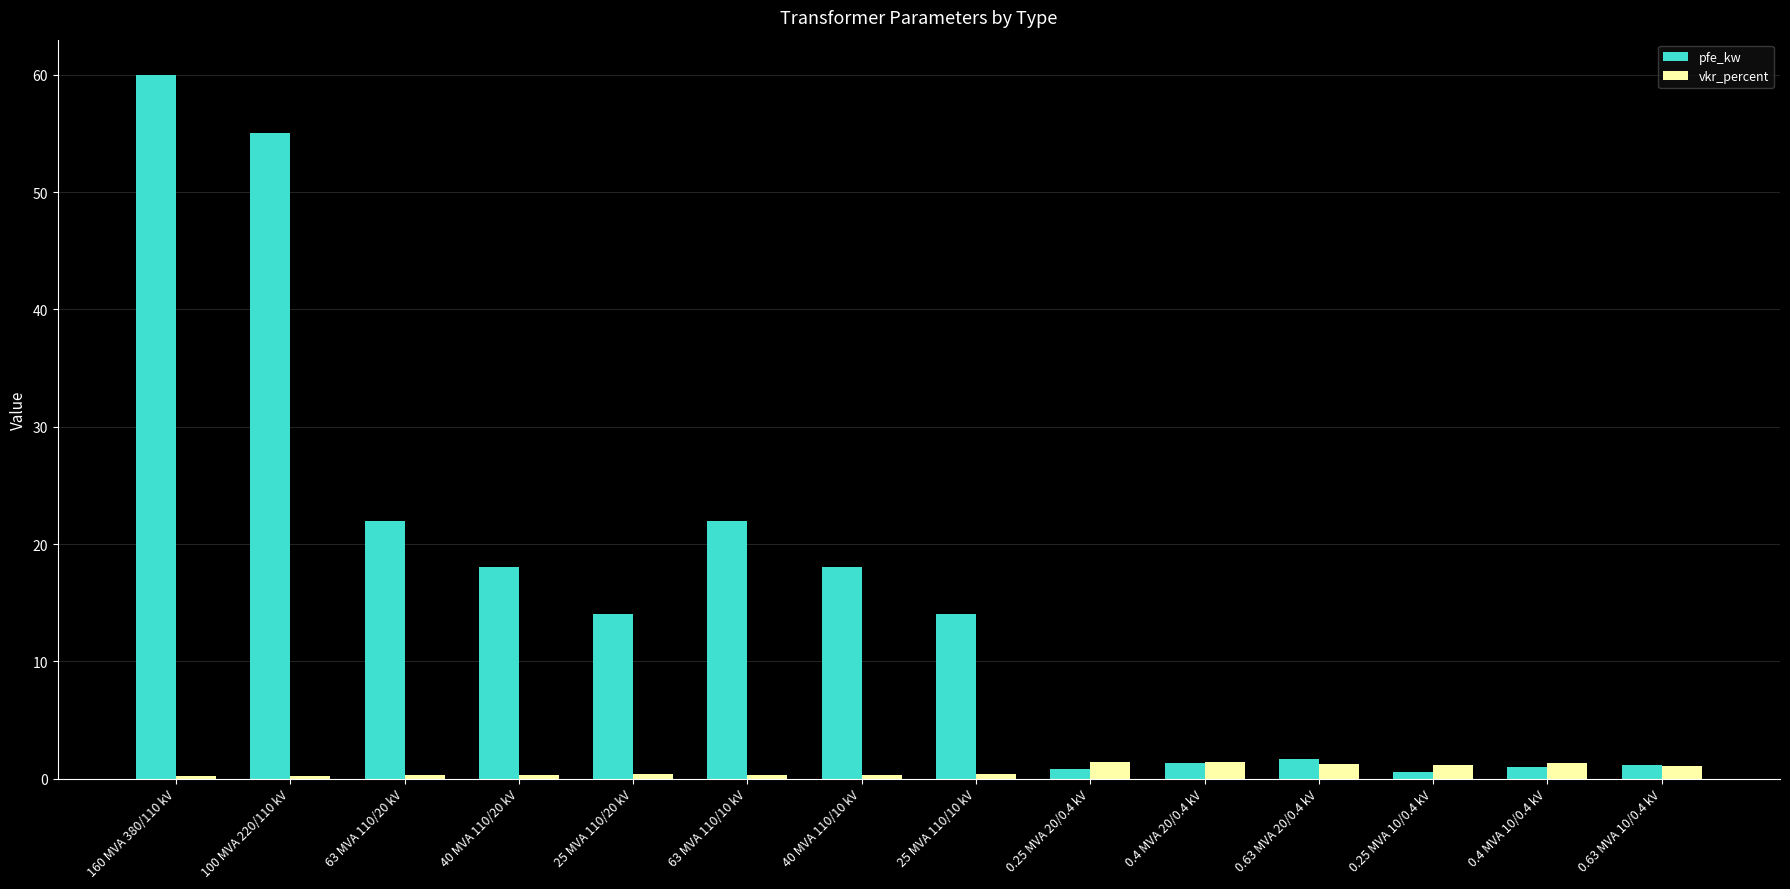

At how many categories does at least one series exceed 9?

8